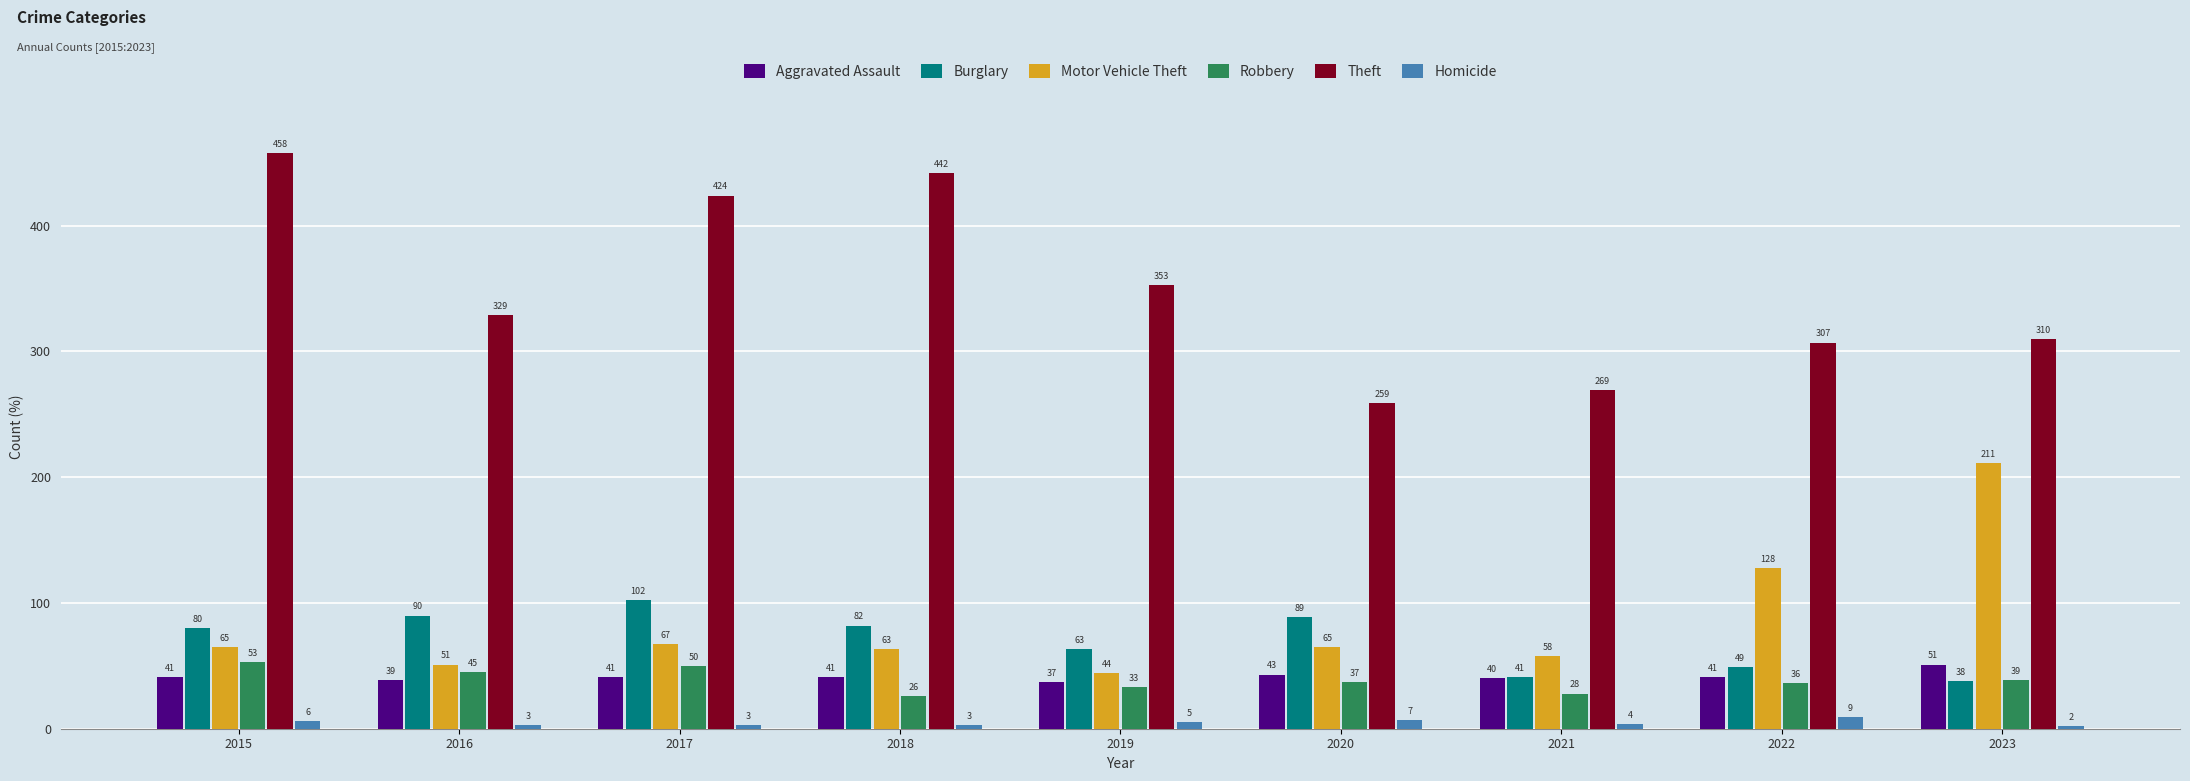

Which series has the widest spread of values?

Theft